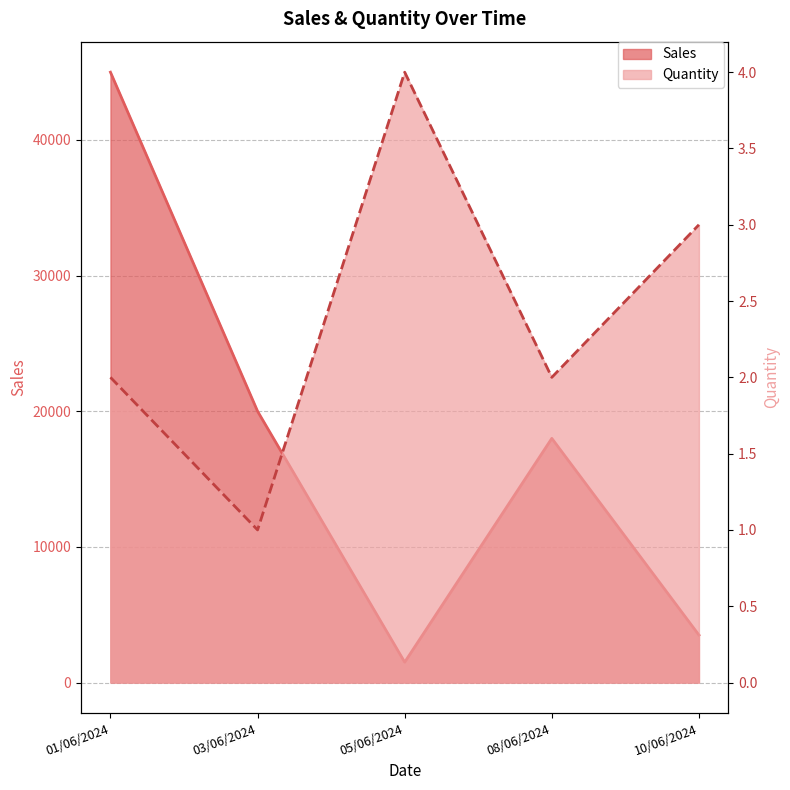

At which category is the sum across all series the highest?

01/06/2024